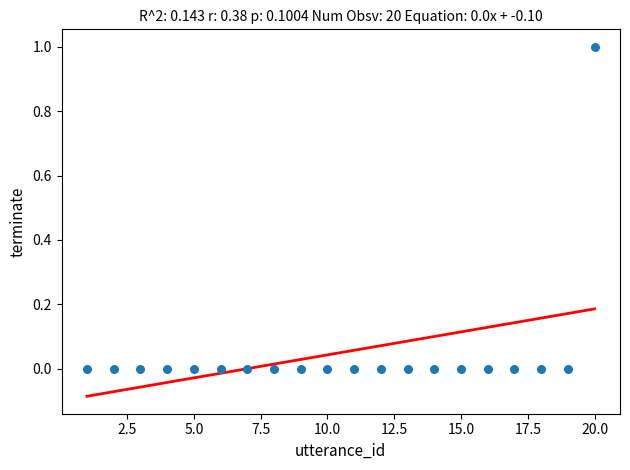

What is the range of X values (max minus min)?

19